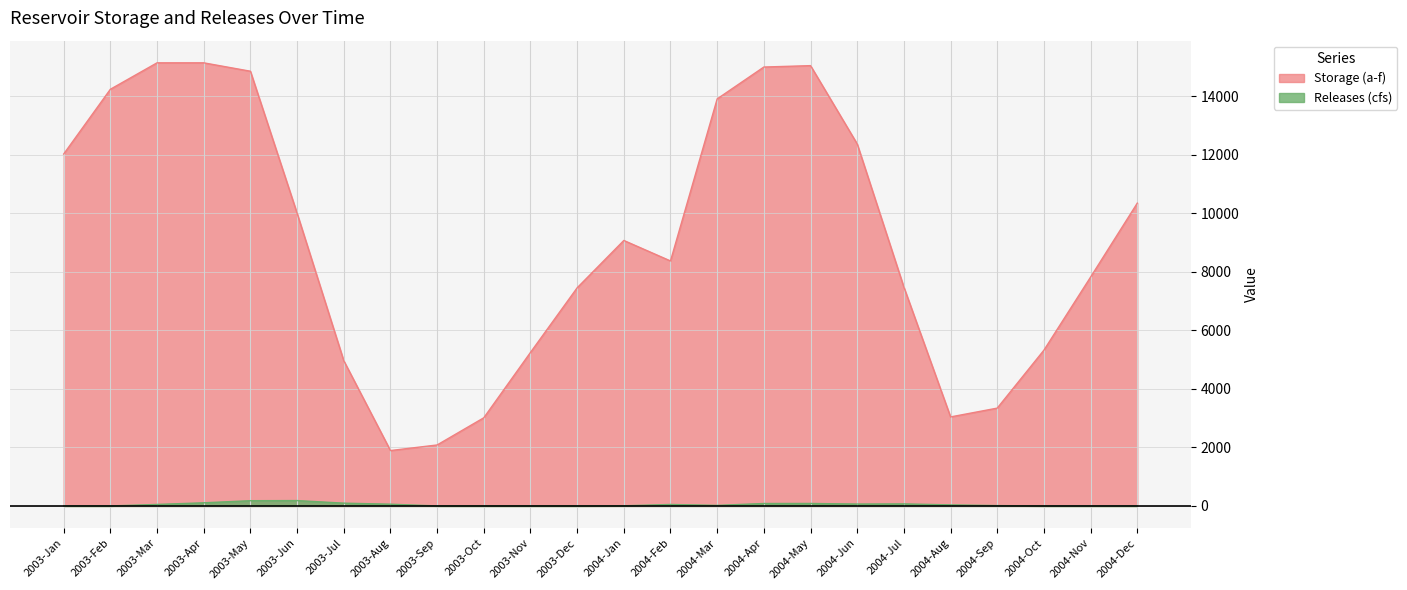

Reading left to right, transcribe all the data shown in this chart.

Storage (a-f): 2003-Jan=12031	2003-Feb=14245	2003-Mar=15149	2003-Apr=15149	2003-May=14862	2003-Jun=10007	2003-Jul=4967	2003-Aug=1894	2003-Sep=2085	2003-Oct=3014	2003-Nov=5248	2003-Dec=7457	2004-Jan=9076	2004-Feb=8376	2004-Mar=13916	2004-Apr=15005	2004-May=15053	2004-Jun=12375	2004-Jul=7480	2004-Aug=3044	2004-Sep=3345	2004-Oct=5326	2004-Nov=7825	2004-Dec=10352
Releases (cfs): 2003-Jan=1	2003-Feb=1	2003-Mar=52	2003-Apr=108	2003-May=180	2003-Jun=184	2003-Jul=96	2003-Aug=60	2003-Sep=1	2003-Oct=1	2003-Nov=1	2003-Dec=1	2004-Jan=6	2004-Feb=51	2004-Mar=20	2004-Apr=84	2004-May=85	2004-Jun=65	2004-Jul=70	2004-Aug=37	2004-Sep=13	2004-Oct=0	2004-Nov=0	2004-Dec=0